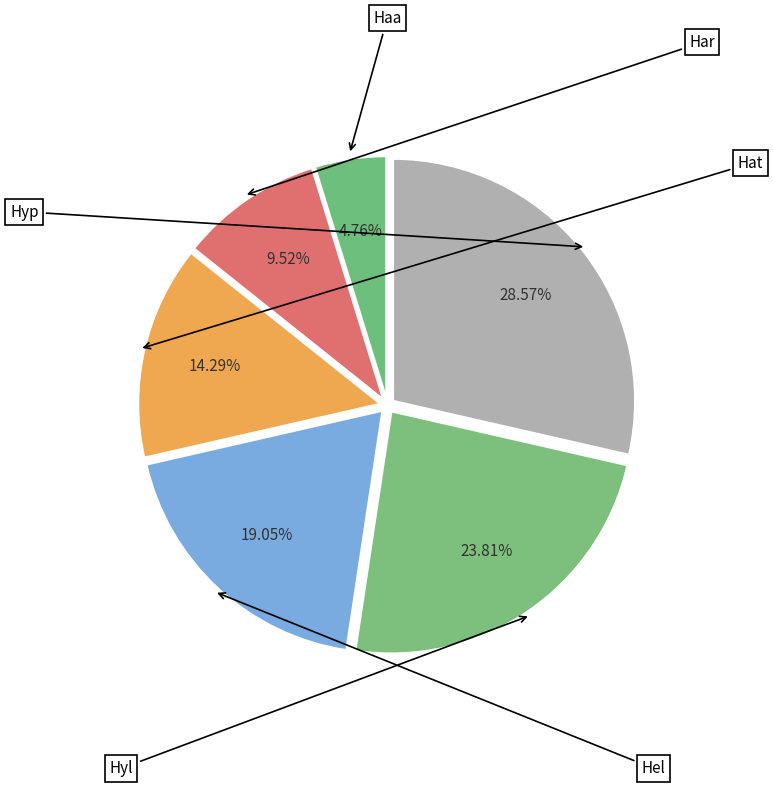

The Har slice represents 10% of the pie. True or false?

True